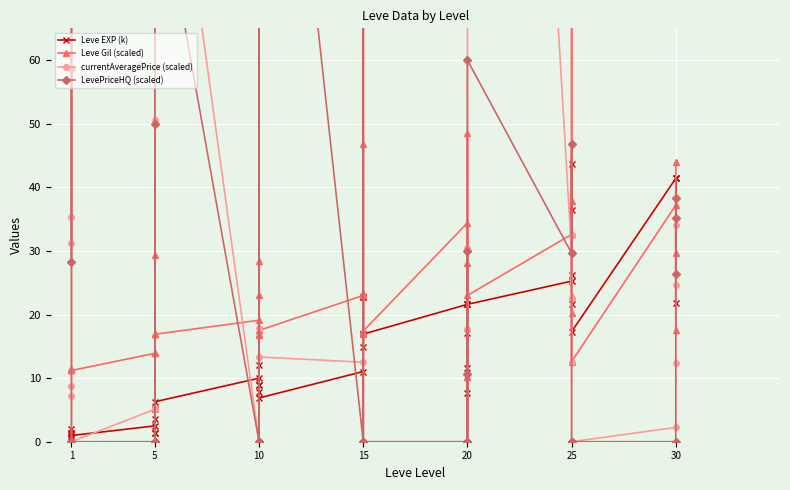

List the series in order of their peak value, highest first.

currentAveragePrice (scaled), LevePriceHQ (scaled), Leve Gil (scaled), Leve EXP (k)